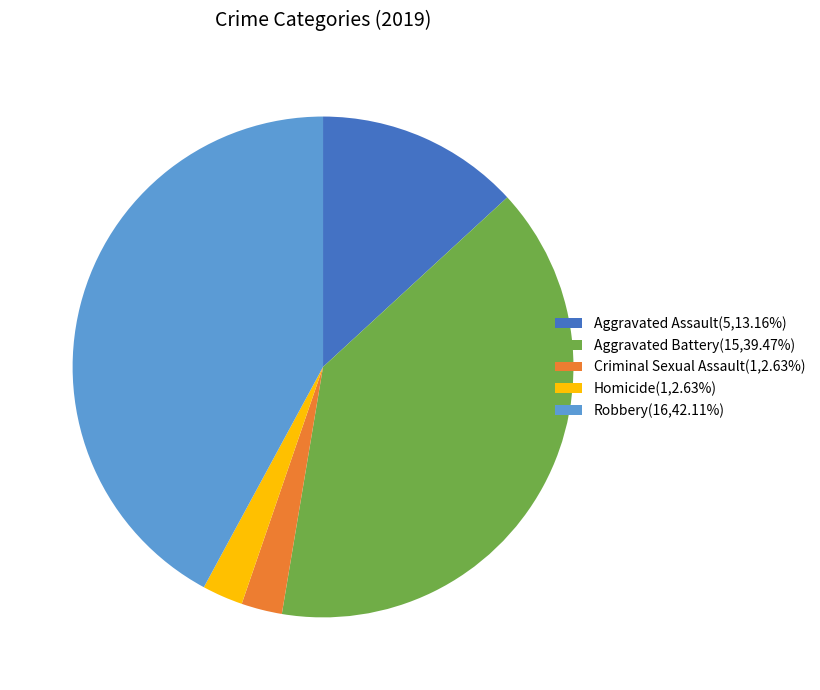

True or false: Homicide accounts for 3% of the total.

True